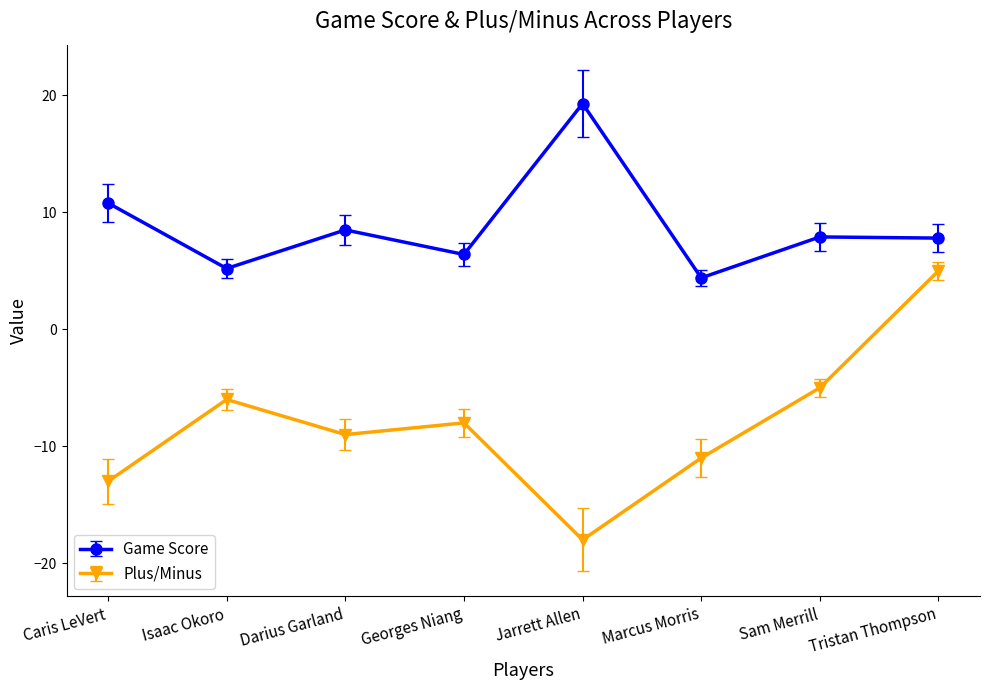

What is the difference between the maximum and second lowest values in the Game Score series?

14.1